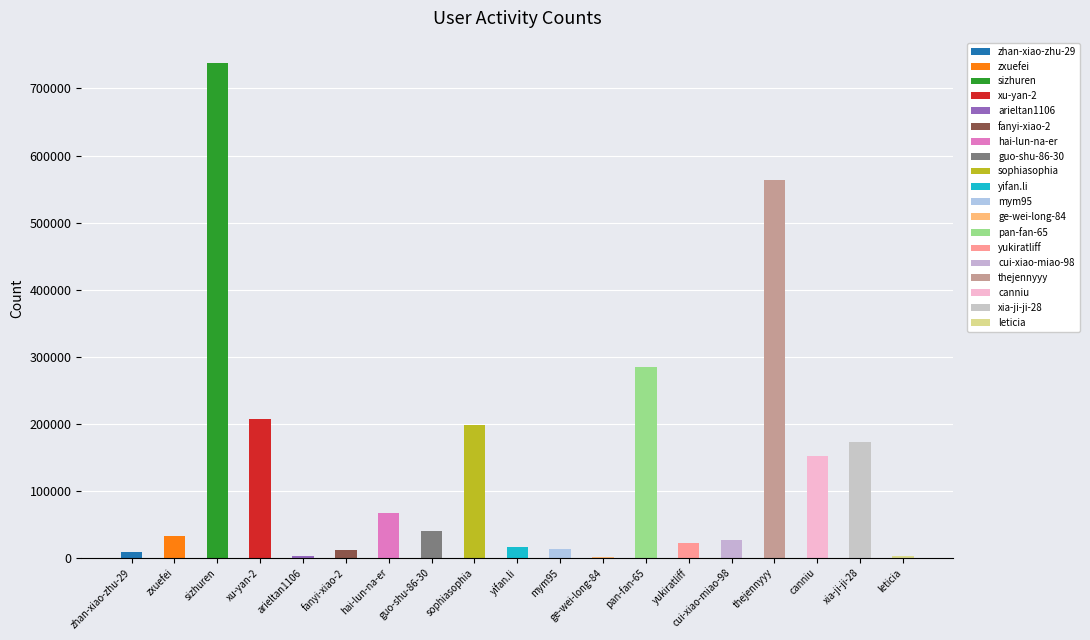

What is the ratio of the value at canniu to the value at arieltan1106?

68.7